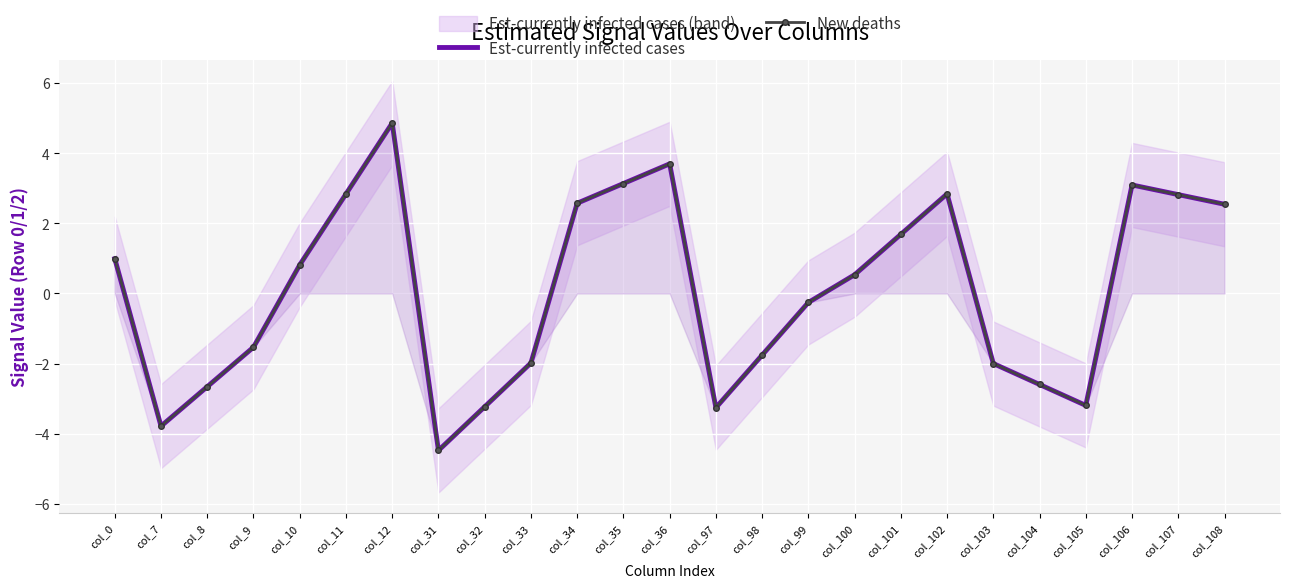

What is the average value of the New deaths series?

0.1